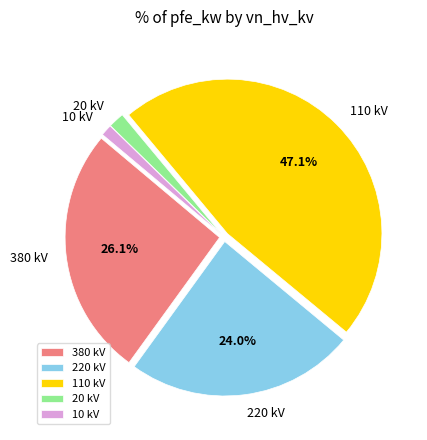

The 380 kV slice represents 53% of the pie. True or false?

False